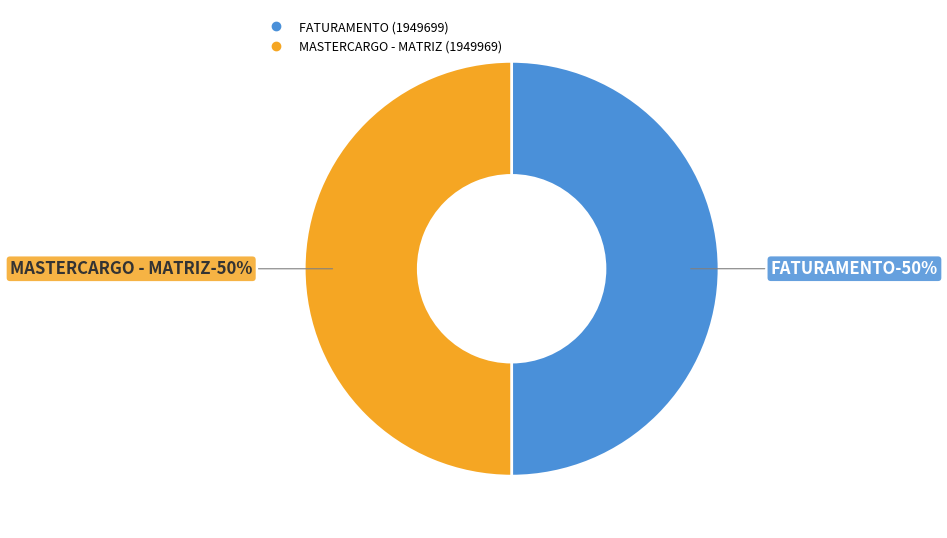

Which slice is the smallest?

FATURAMENTO